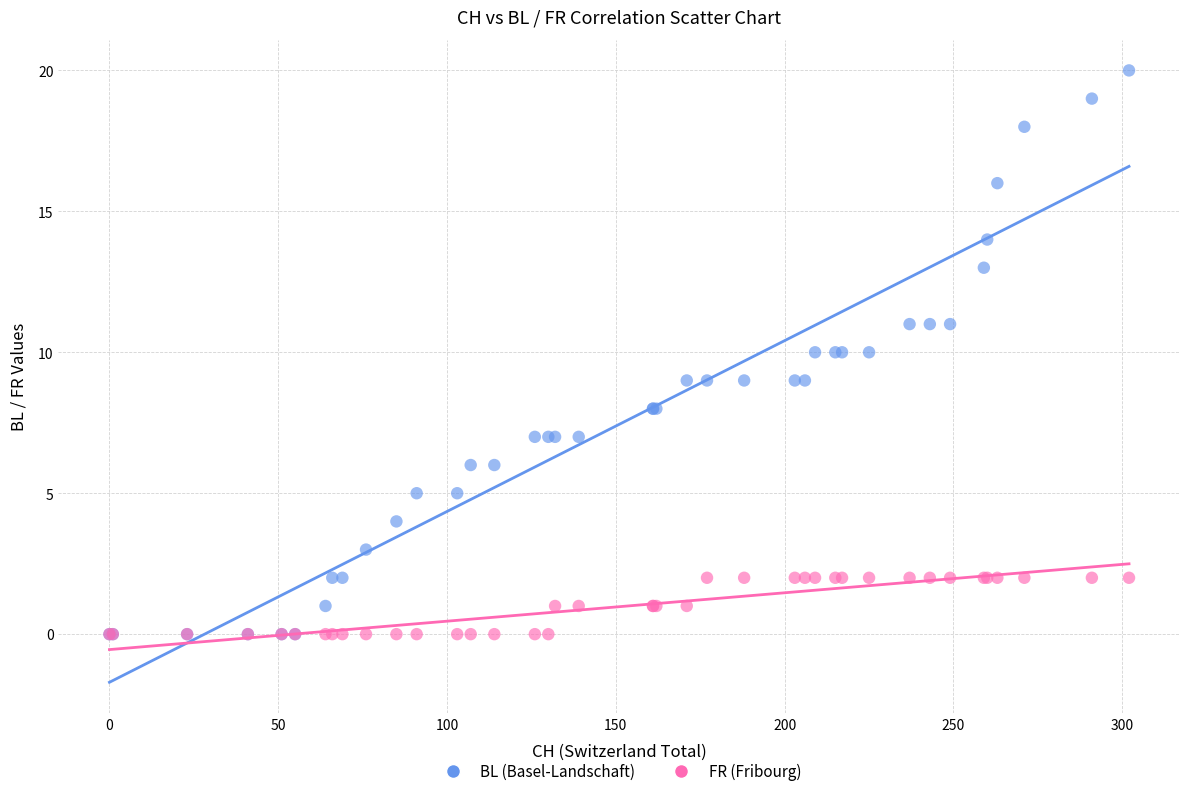

What are all the series names shown in the legend?

BL (Basel-Landschaft), FR (Fribourg)